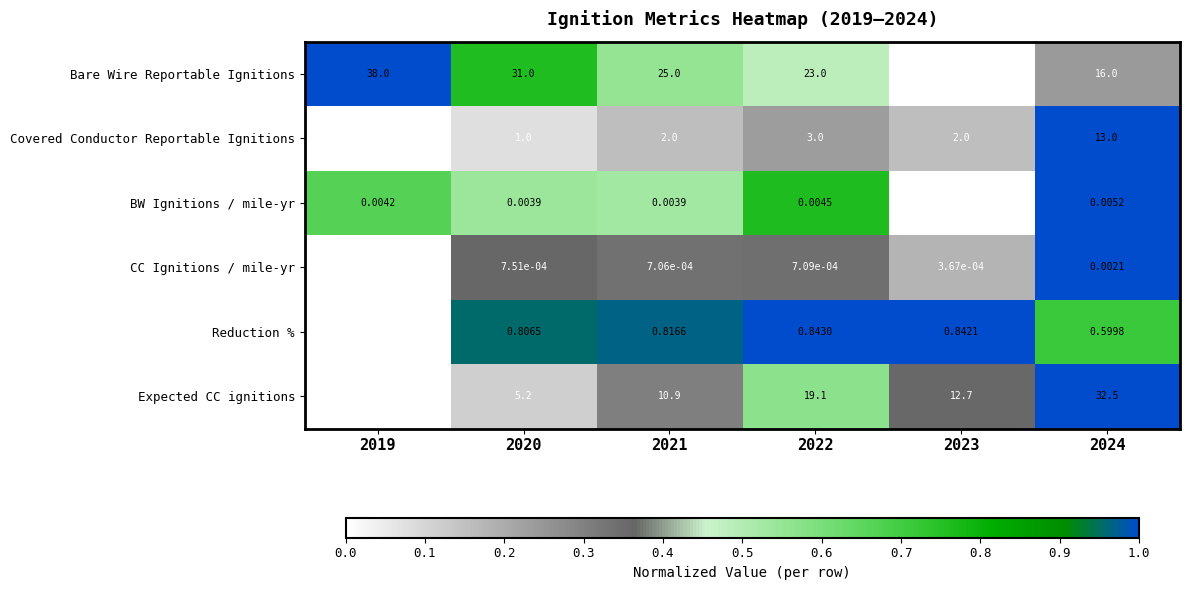

At 2020, list the series in order from largest to smallest.

Bare Wire Reportable Ignitions, Expected CC ignitions, Covered Conductor Reportable Ignitions, Reduction %, BW Ignitions / mile-yr, CC Ignitions / mile-yr